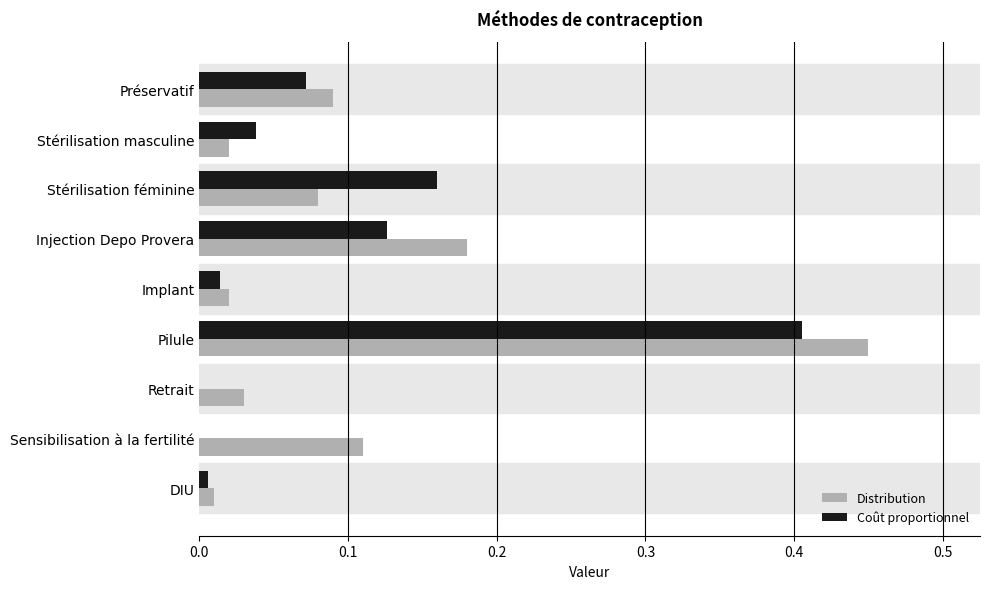

At which category does the chart reach its peak across all series?

Pilule